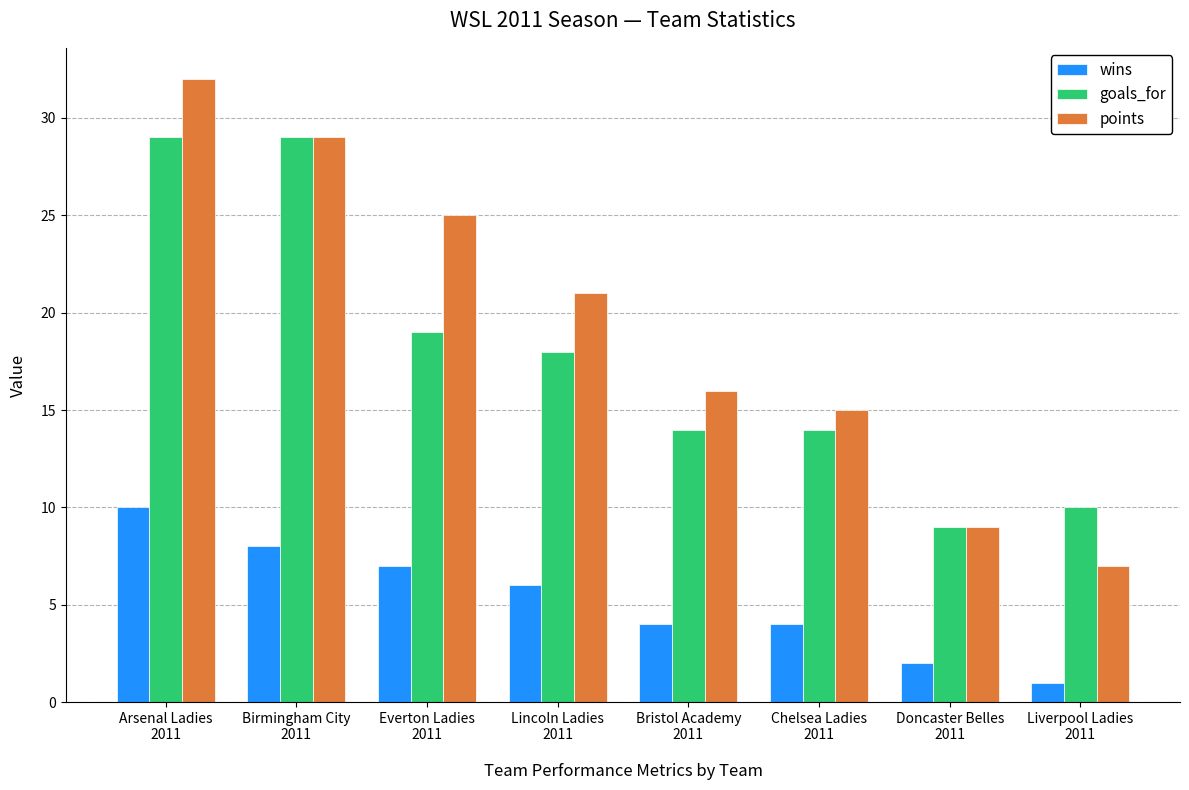

What is the difference between the maximum and minimum values in the goals_for series?

20